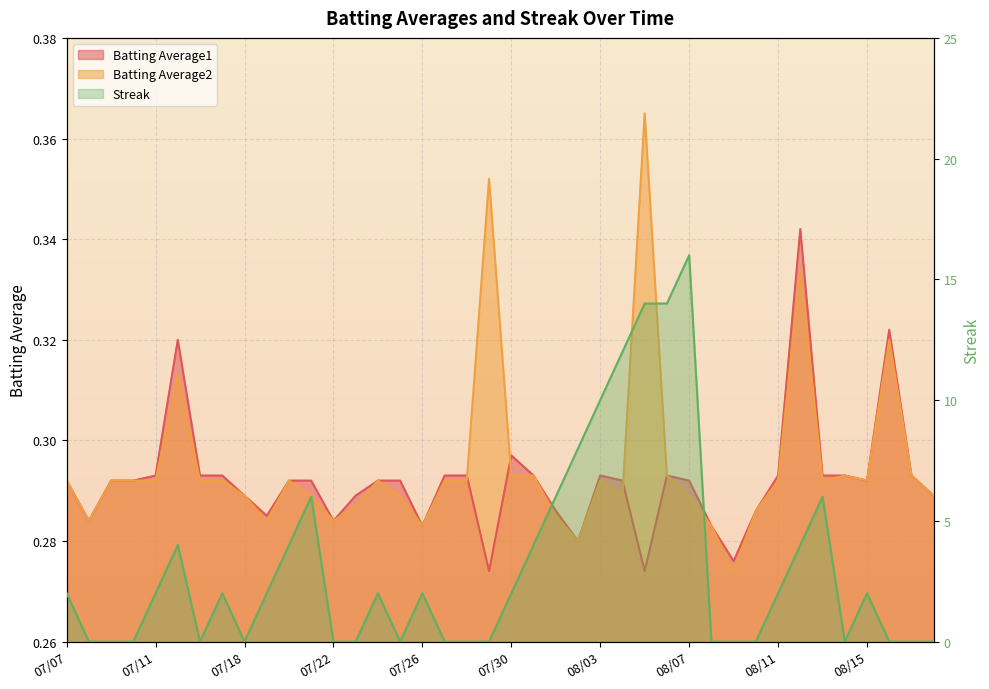

What is the label of the 38th point from the right?

2010-07-09